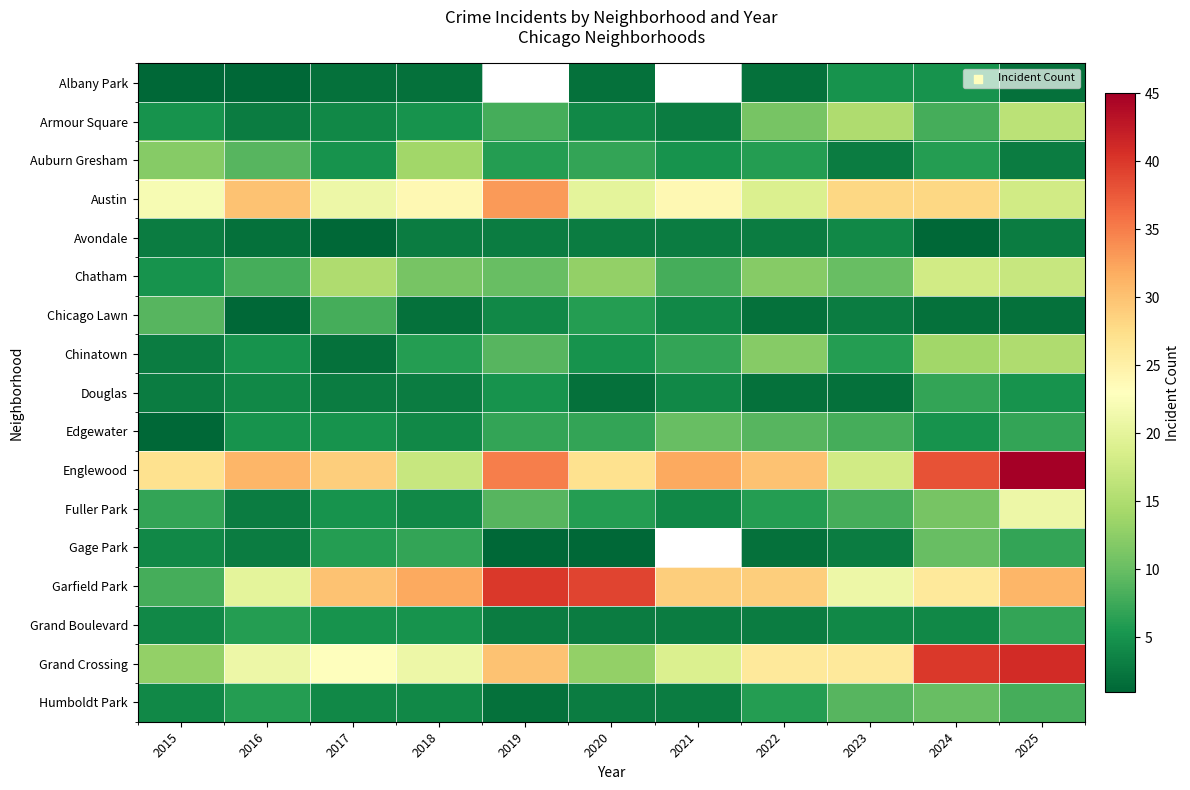

At how many categories does at least one series exceed 11?

11